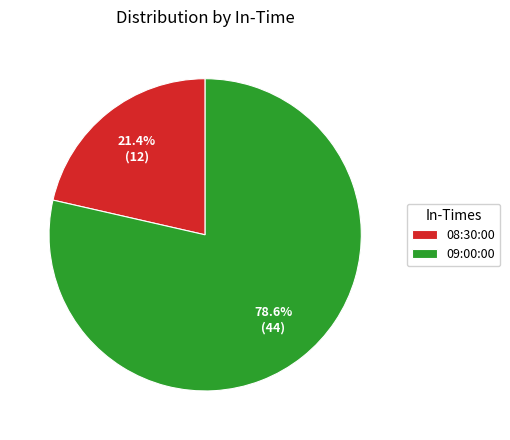

Which category accounts for the majority?

09:00:00